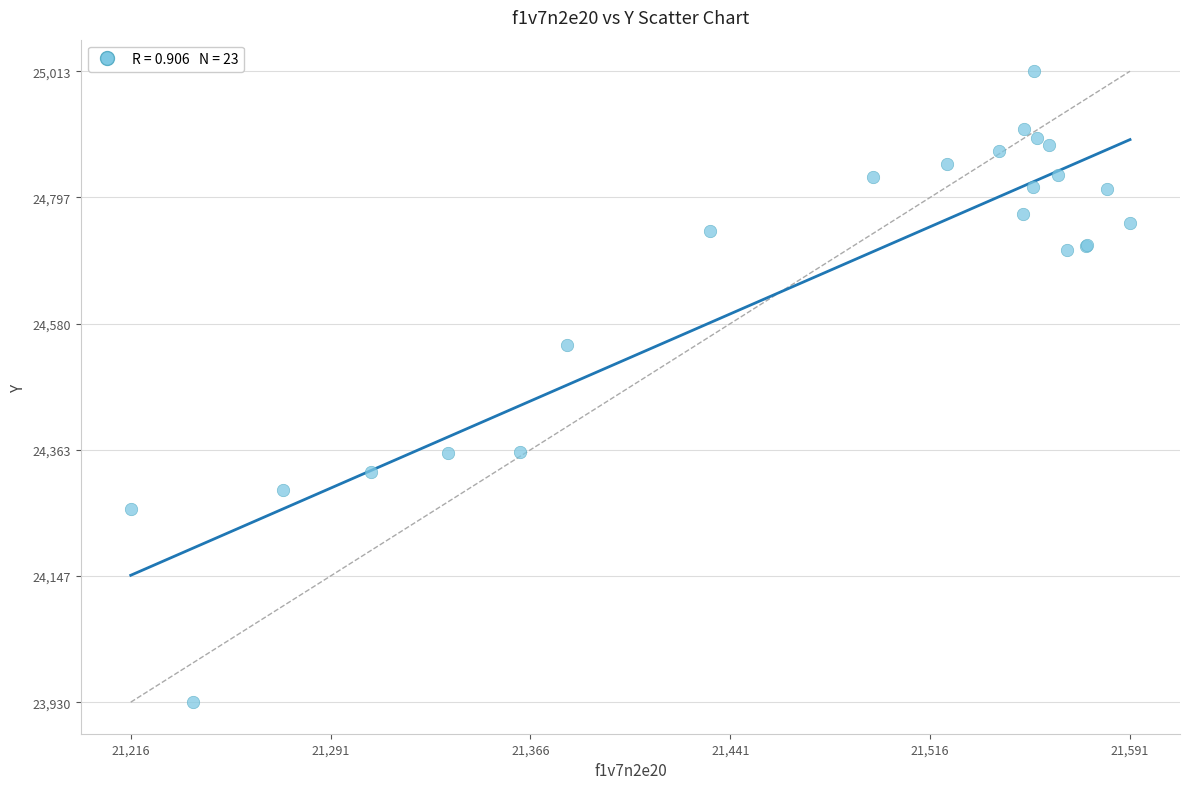

What Y value in the scatter plot is closest to 24471?

24542.5